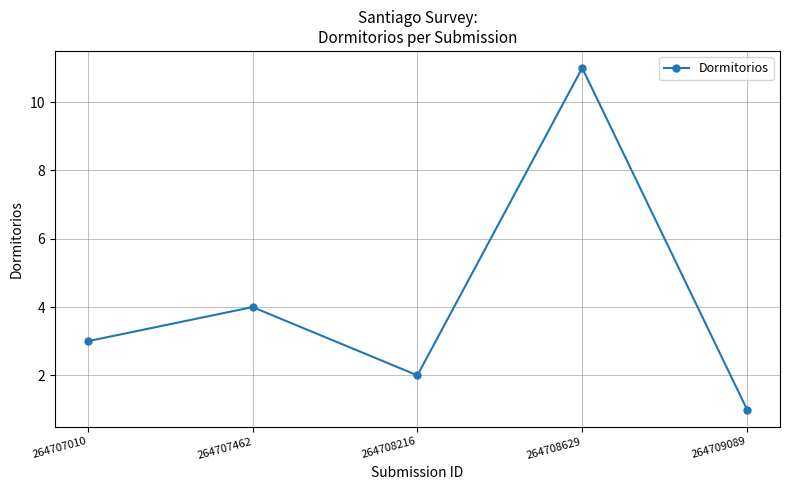

Where is the data nearest to the value 6?

264707462